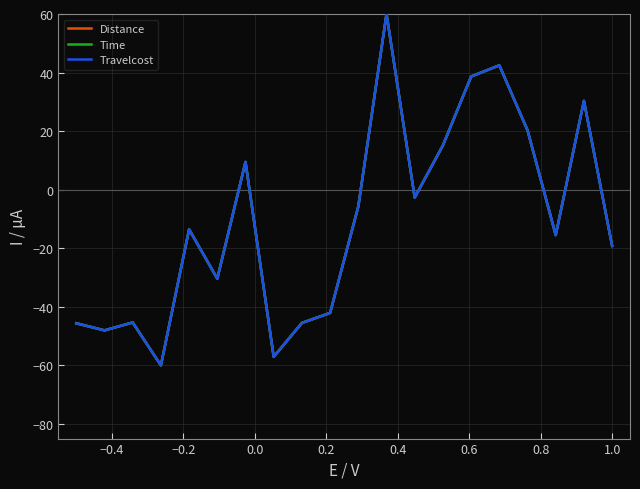

Which series has the widest spread of values?

Distance